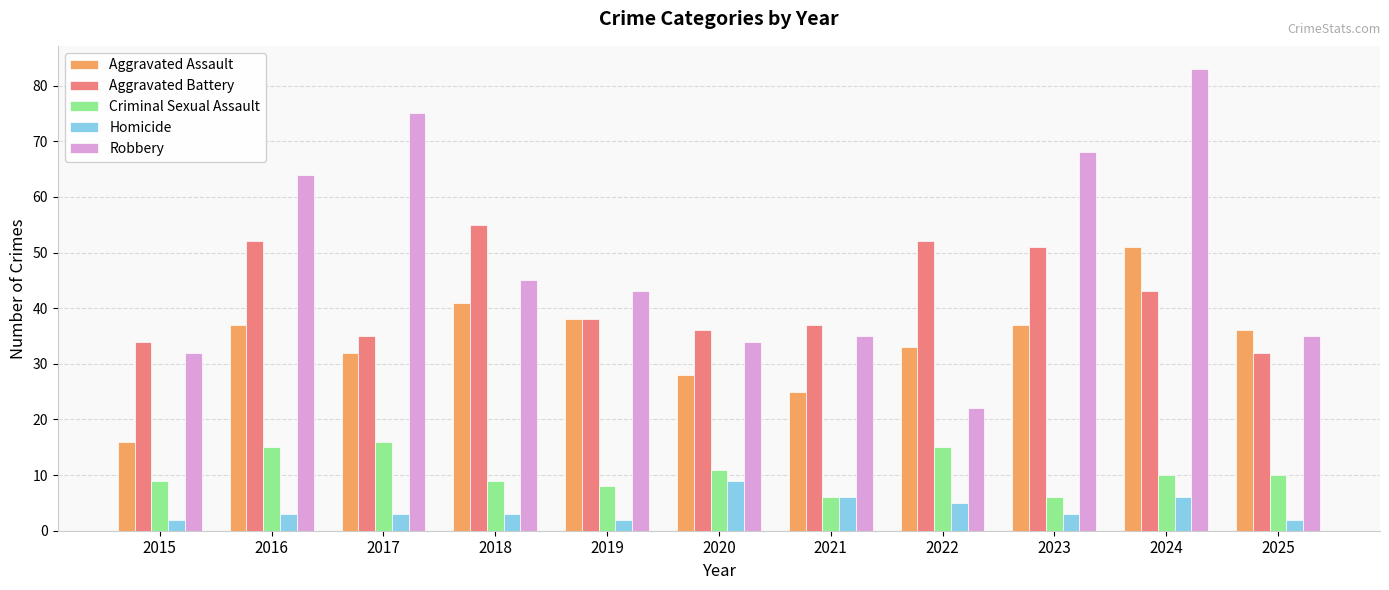

What is the difference between the Criminal Sexual Assault values at 2021 and 2025?

4